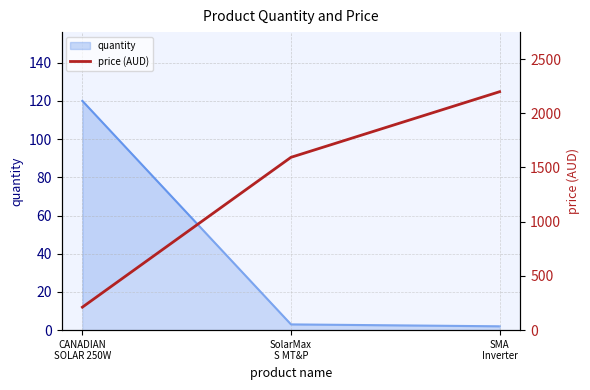

The value at CANADIAN
SOLAR 250W is 308.3. True or false?

False